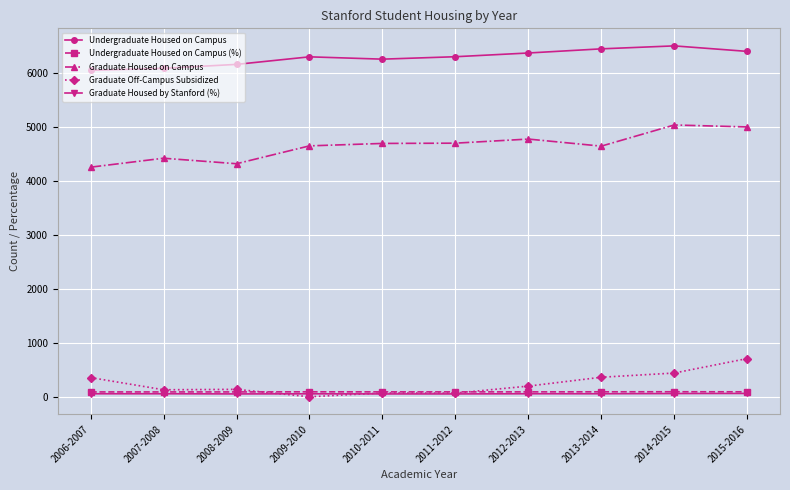

What is the difference between the highest and lowest values at 2007-2008?

6031